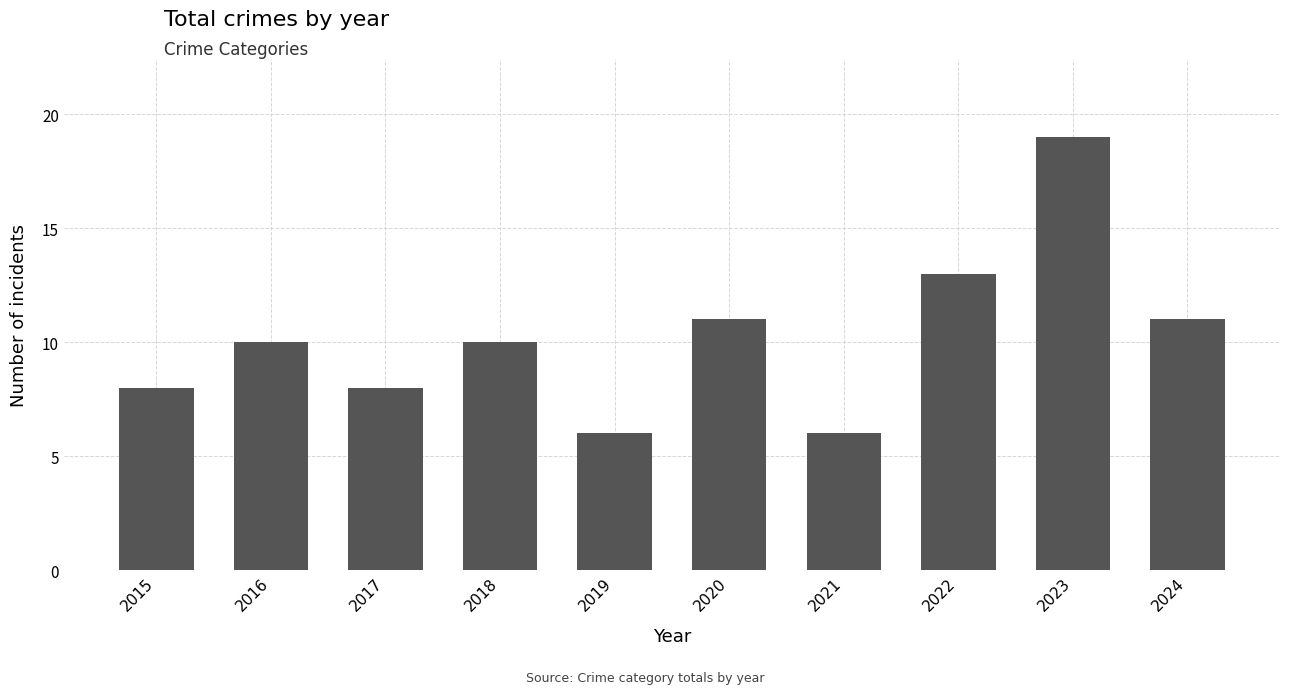

What is the ratio of the value at 2022 to the value at 2024?

1.2